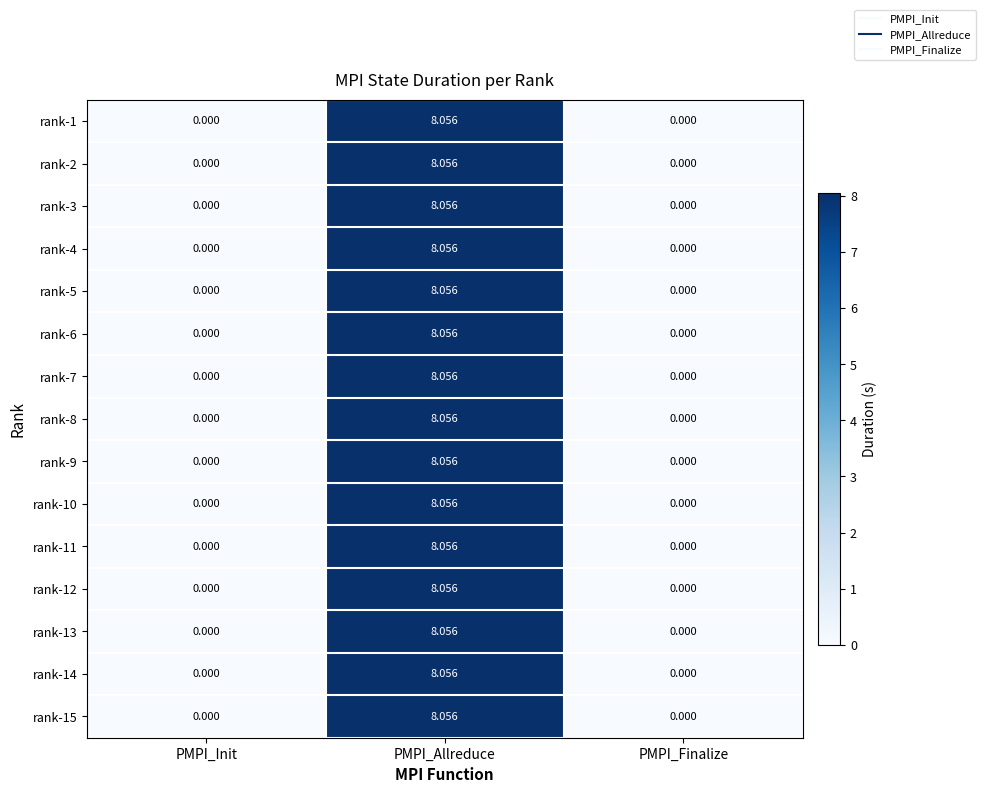

Which category has the highest value across all series?

PMPI_Allreduce